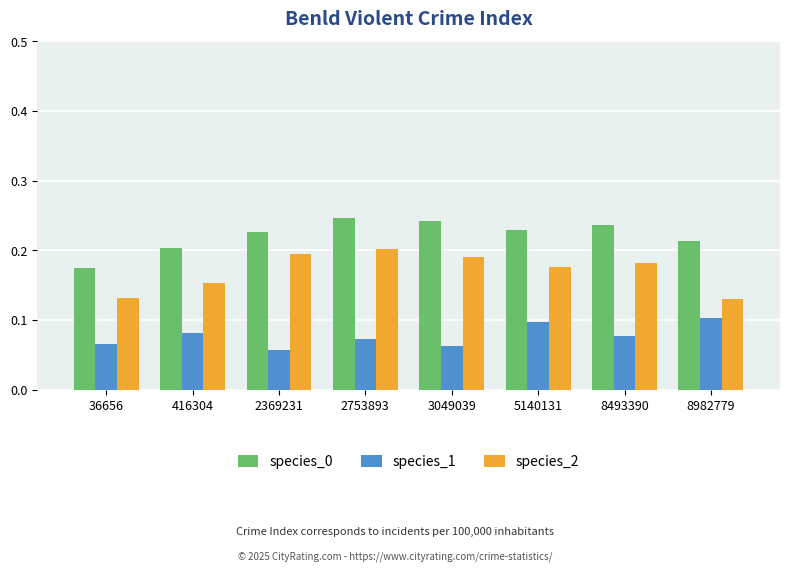

What is the sum of all species_1 values?

0.6